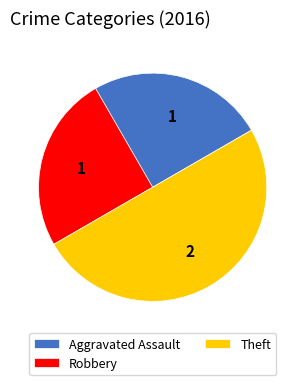

Does Robbery account for over 50% of the chart?

No